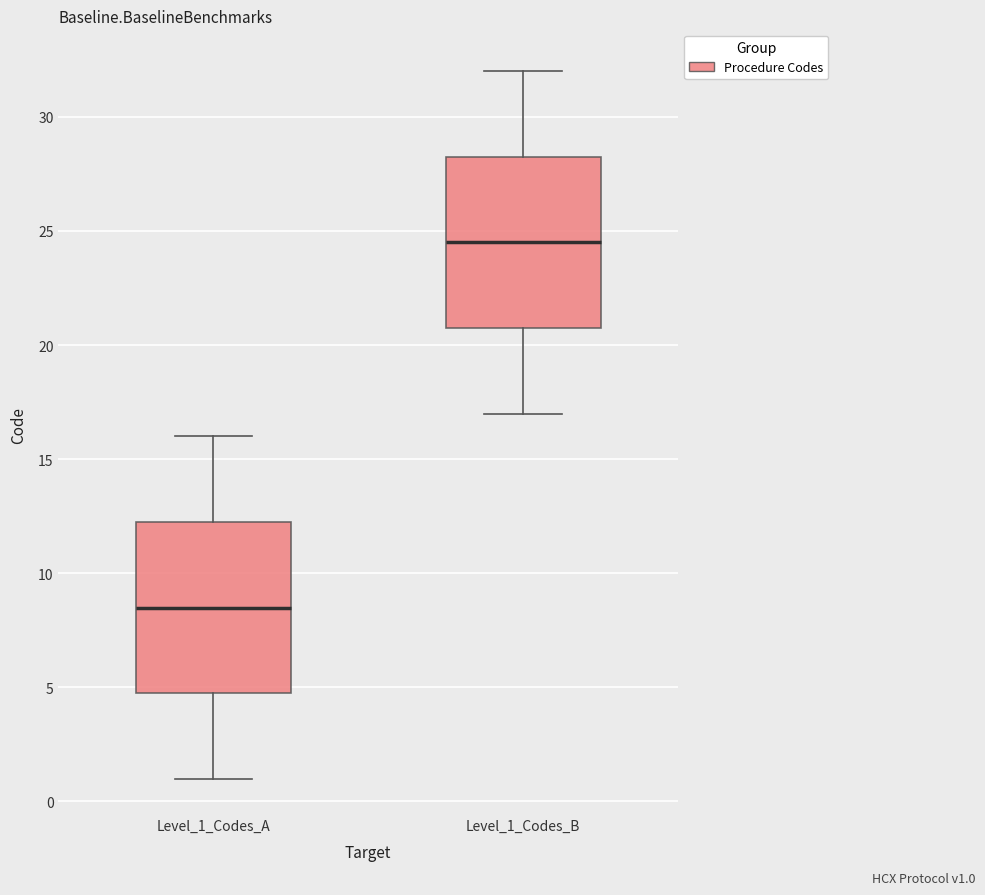

Reading left to right, read every box against the y-axis: the position of its median line, the range the box covers, and the ends of its whiskers. The values are not printed on the chart, so give them approximately, as read against the axis.

Level_1_Codes_A: median 8.5, box 5.0 to 12.5, whiskers 1.0 to 16.0
Level_1_Codes_B: median 24.5, box 21.0 to 28.5, whiskers 17.0 to 32.0